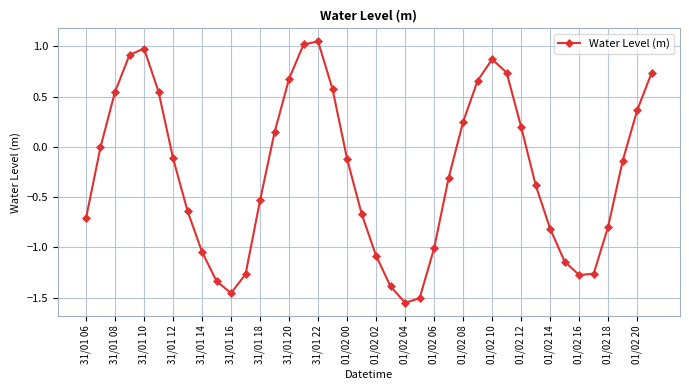

How many distinct data groups are displayed?

1